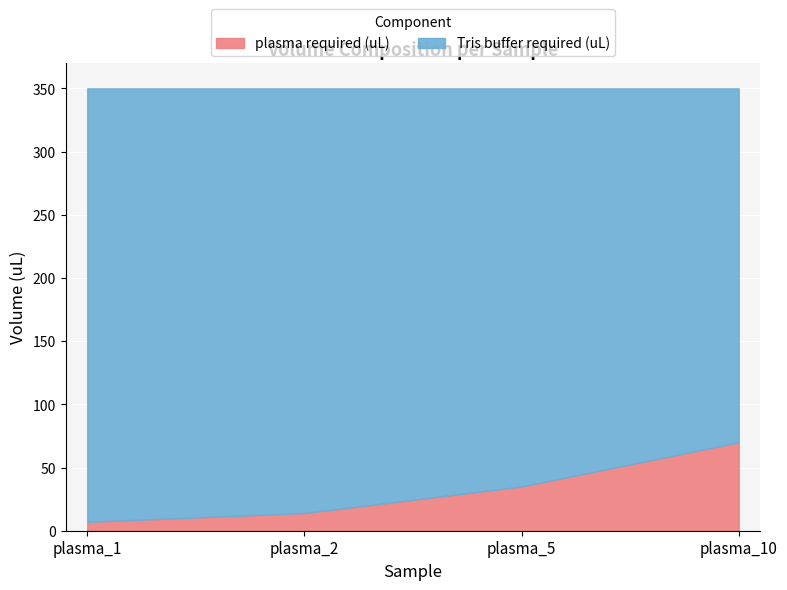

What is the difference between the second highest and second lowest values in the Tris buffer required (uL) series?

21